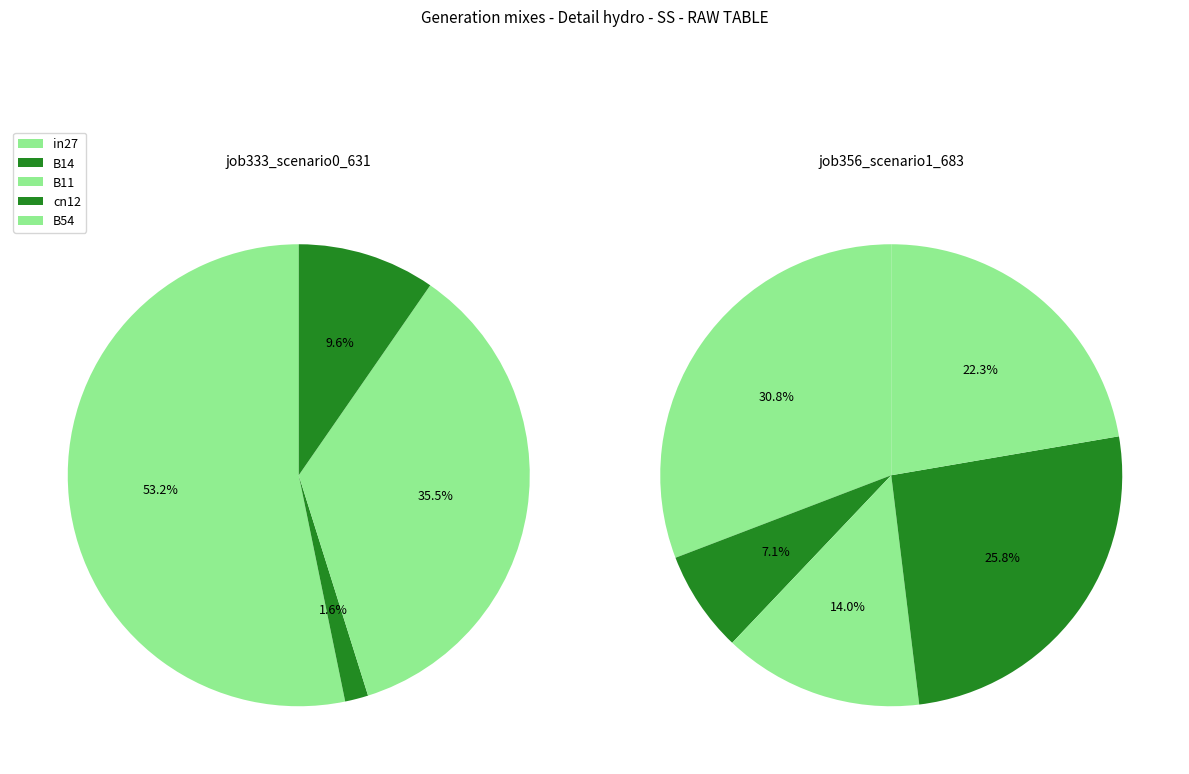

What percentage is the in27 slice, to the nearest percent?

53%